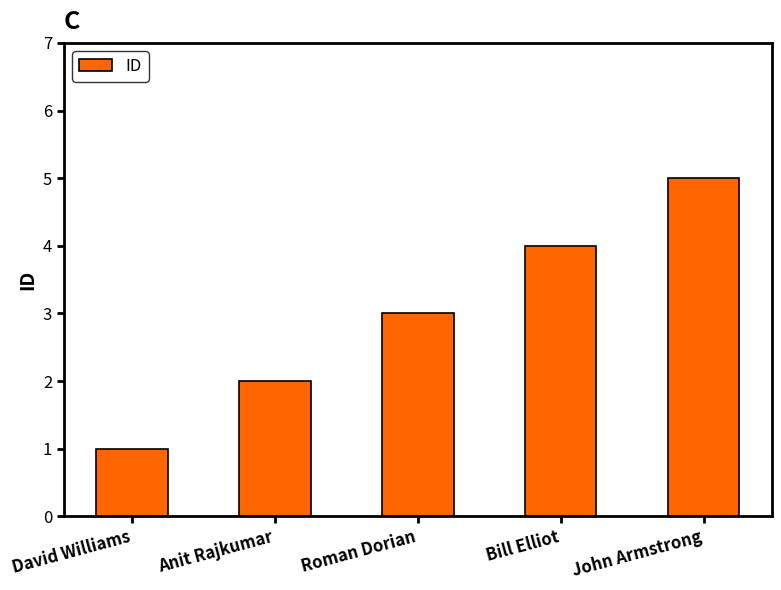

Reading left to right, transcribe all the data shown in this chart.

David Williams=1	Anit Rajkumar=2	Roman Dorian=3	Bill Elliot=4	John Armstrong=5